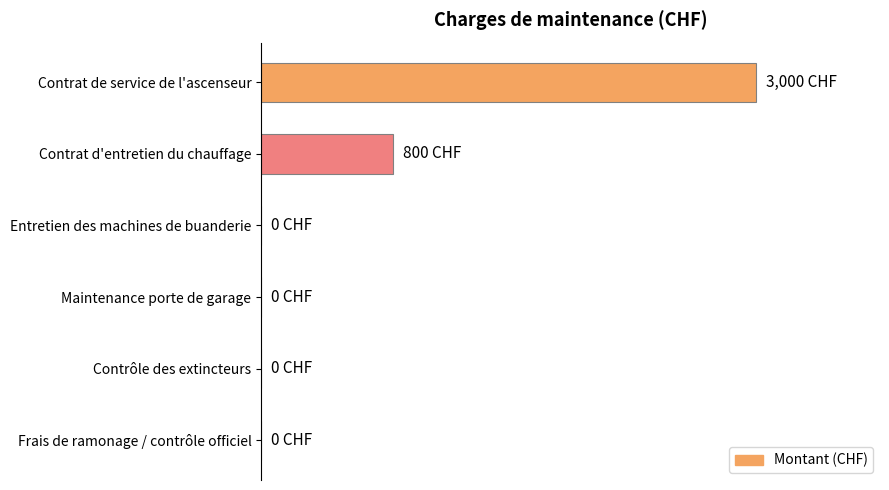

Are the bars horizontal?

Yes